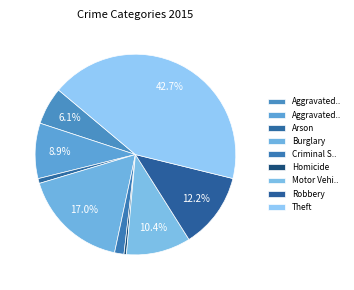

Count the number of slices in the pie.

9